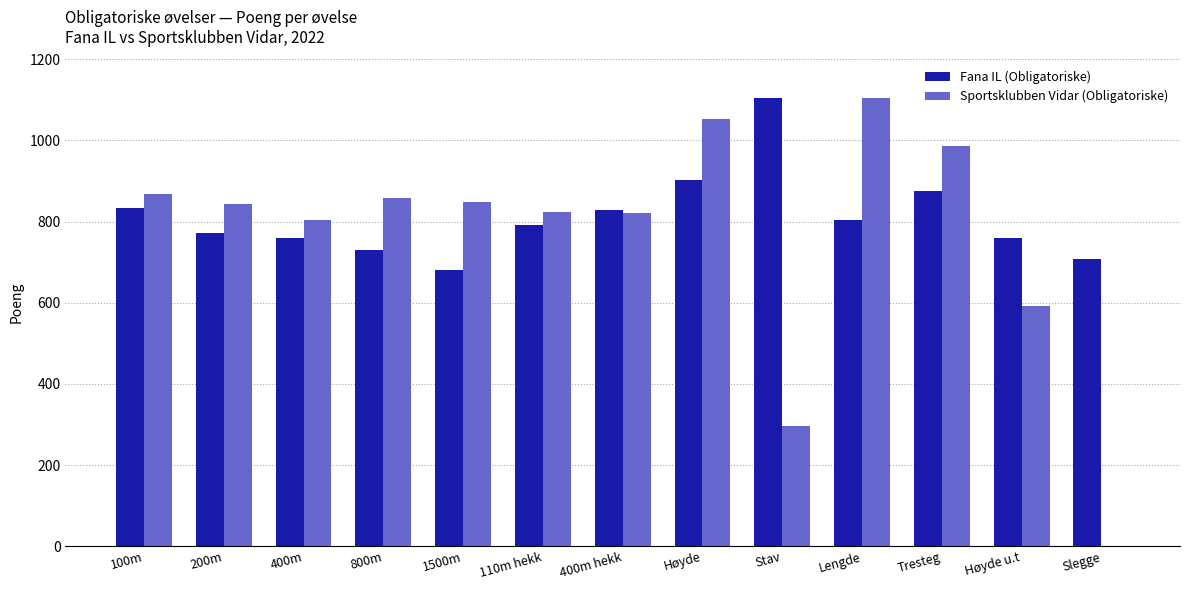

Between Høyde u.t and Slegge, which series saw the biggest shift?

Sportsklubben Vidar (Obligatoriske)